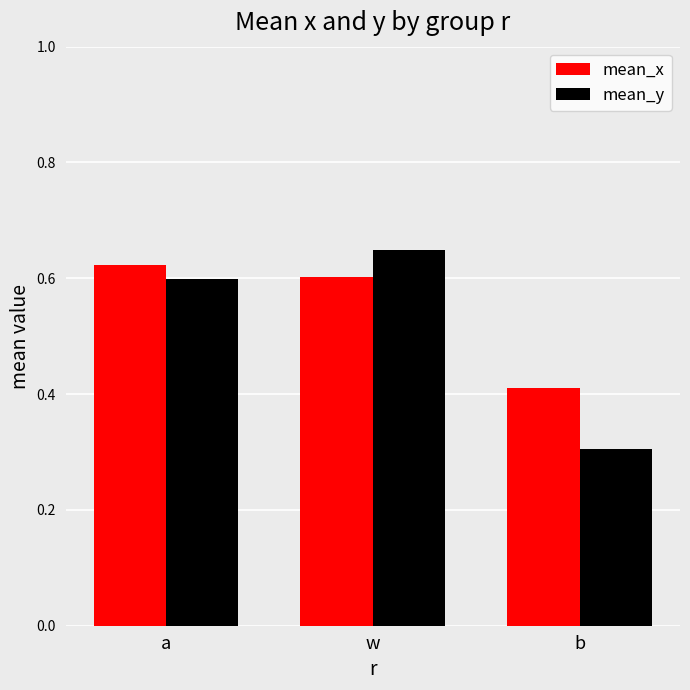

What is the average value of the mean_x series?

0.5